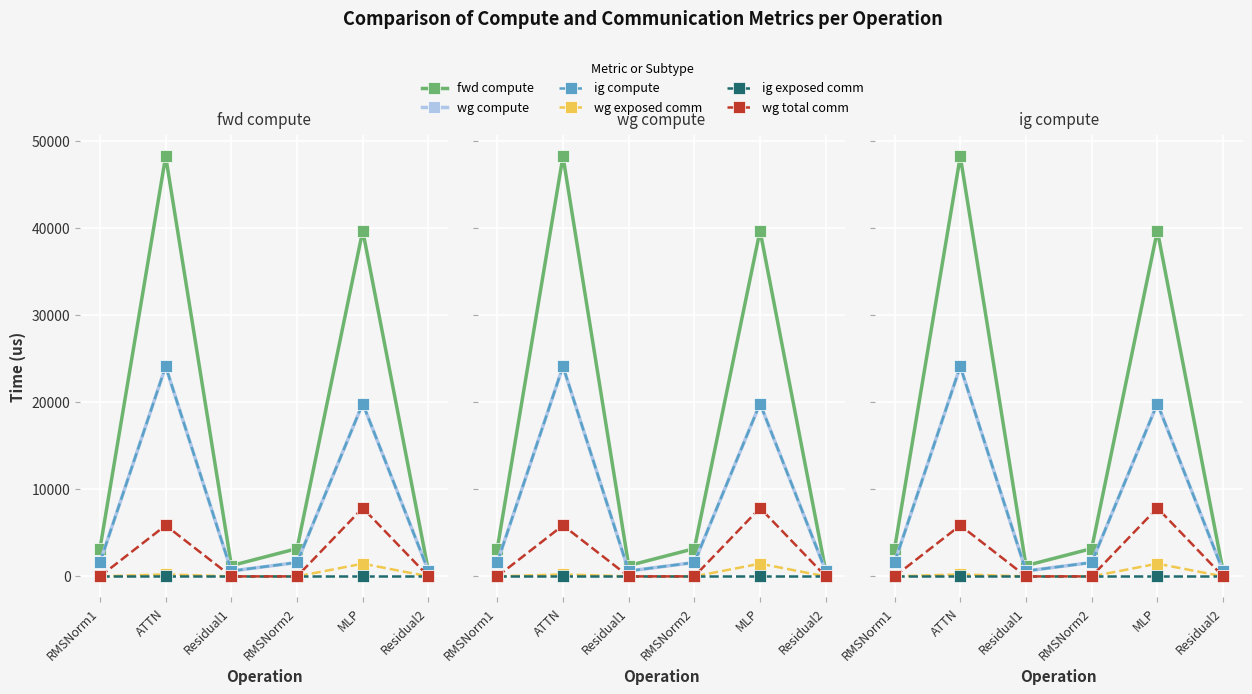

Which series changed the most between Residual1 and Residual2?

fwd compute